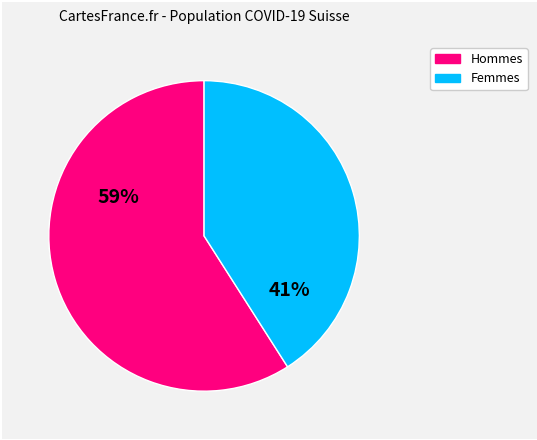

To the nearest percent, what is the average slice percentage?

50%